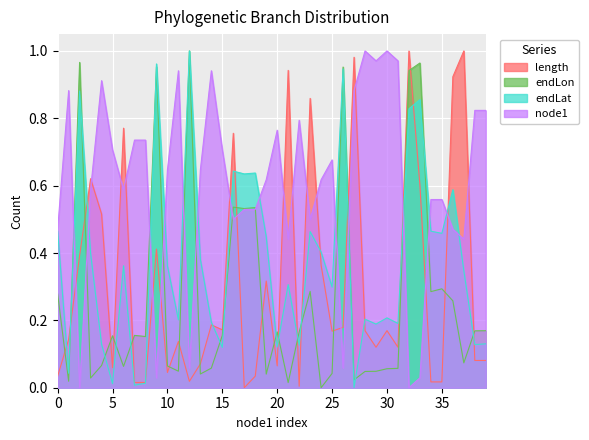

What is the difference between the maximum and minimum values in the endLon series?

1.0